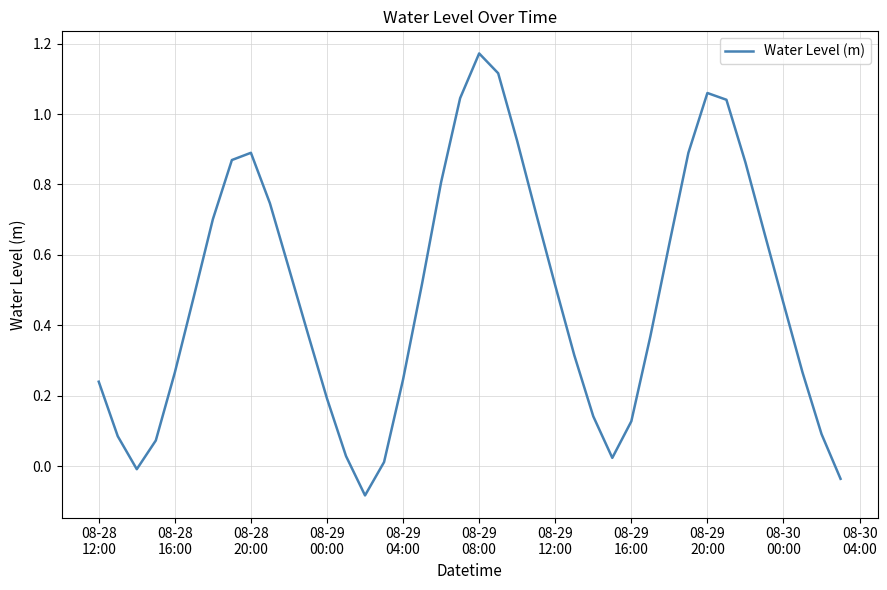

What is the difference between the maximum and minimum values?

1.3